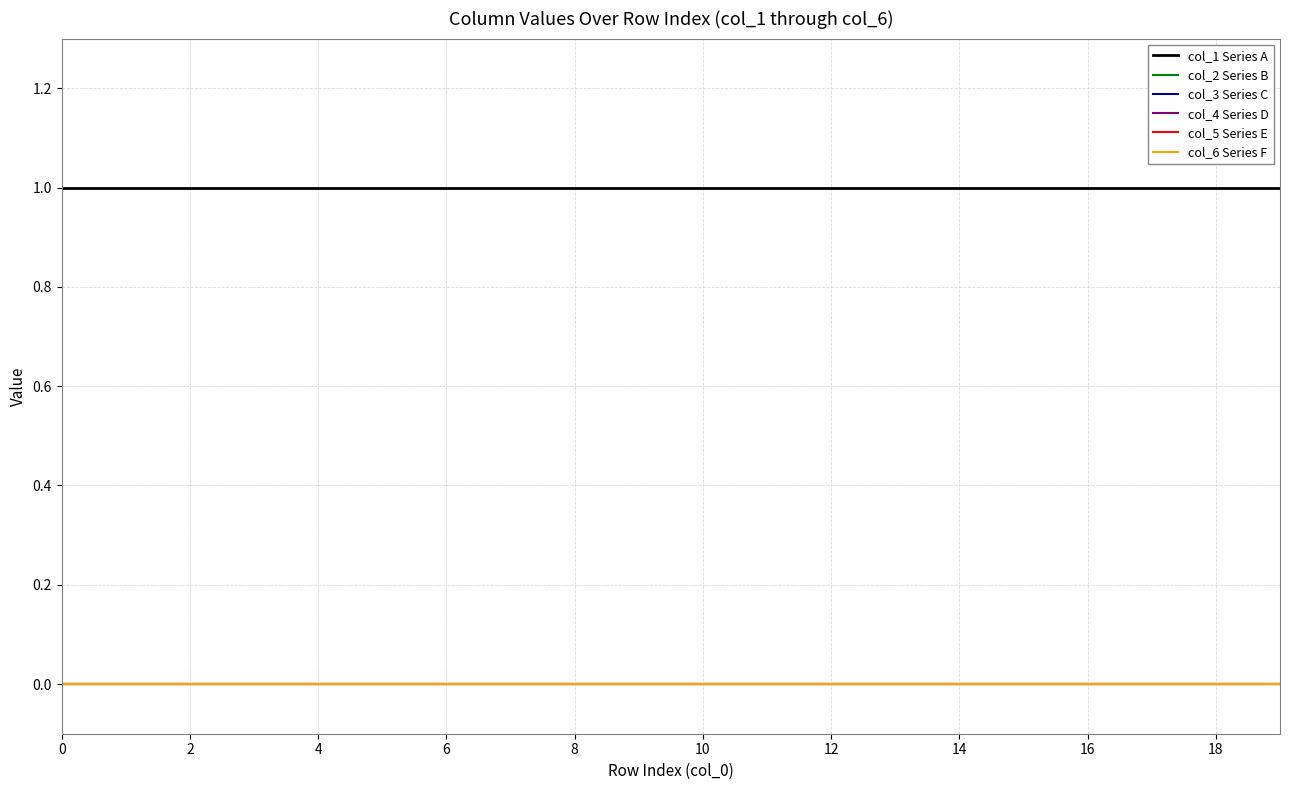

Is this an area chart (filled region under the line)?

No